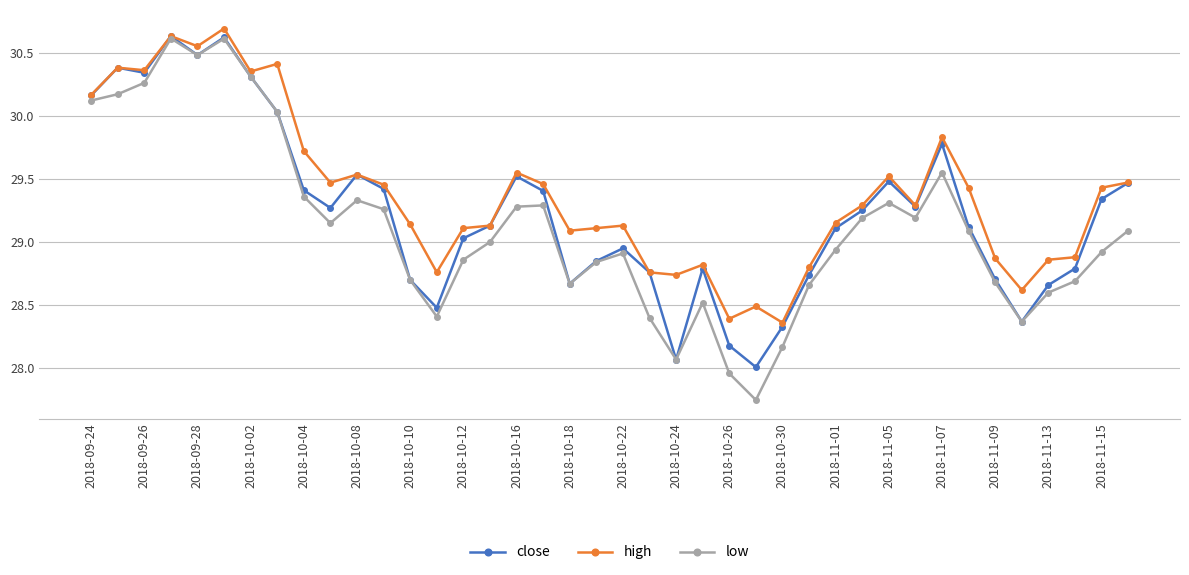

True or false: low has more than 0 points higher than both neighbors.

True